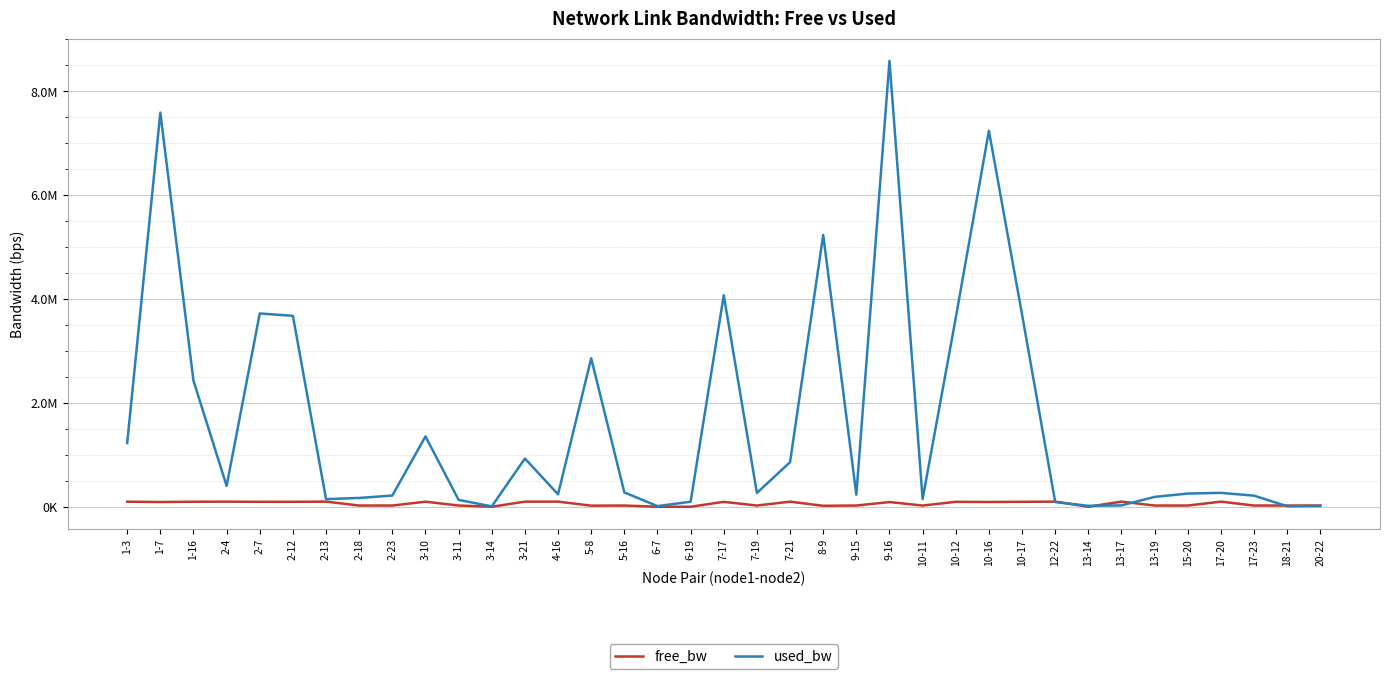

What is the total value across all series at 13-14?

20789.0